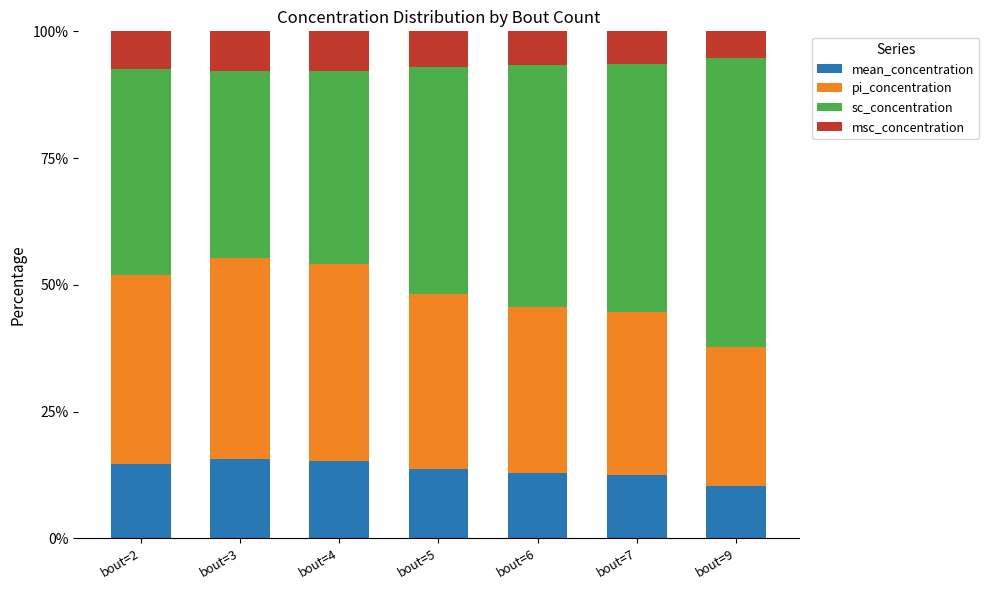

How many bars are there in total?

7